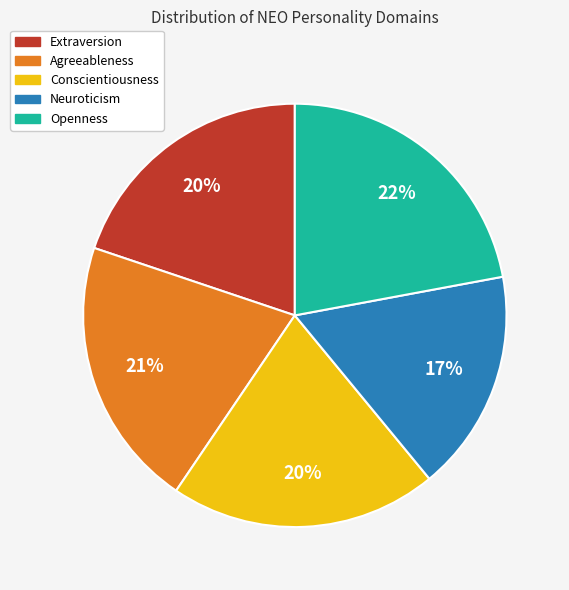

Which category has the biggest portion of the pie?

Openness